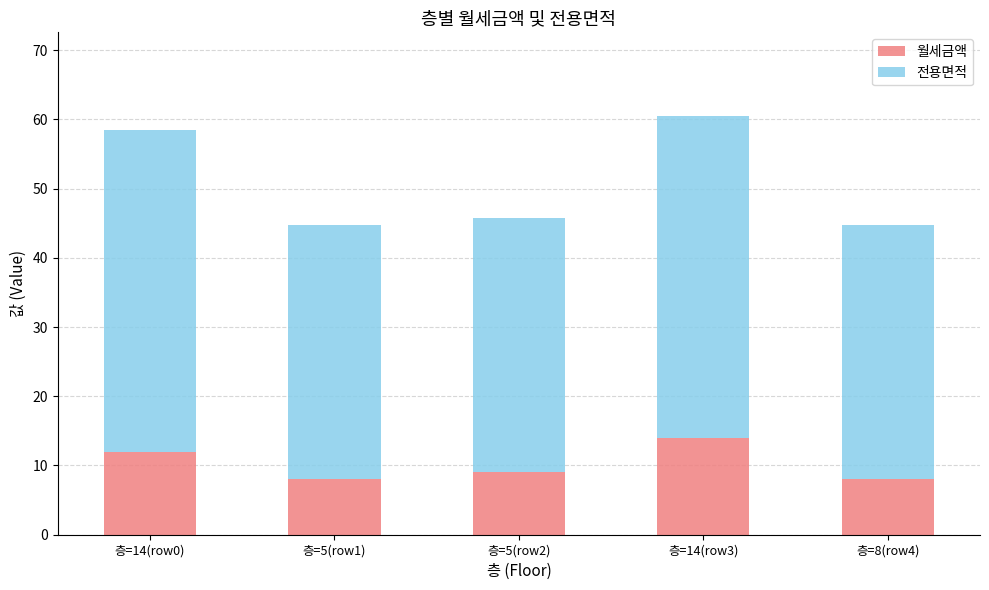

How many data points in 월세금액 are less than 9?

2